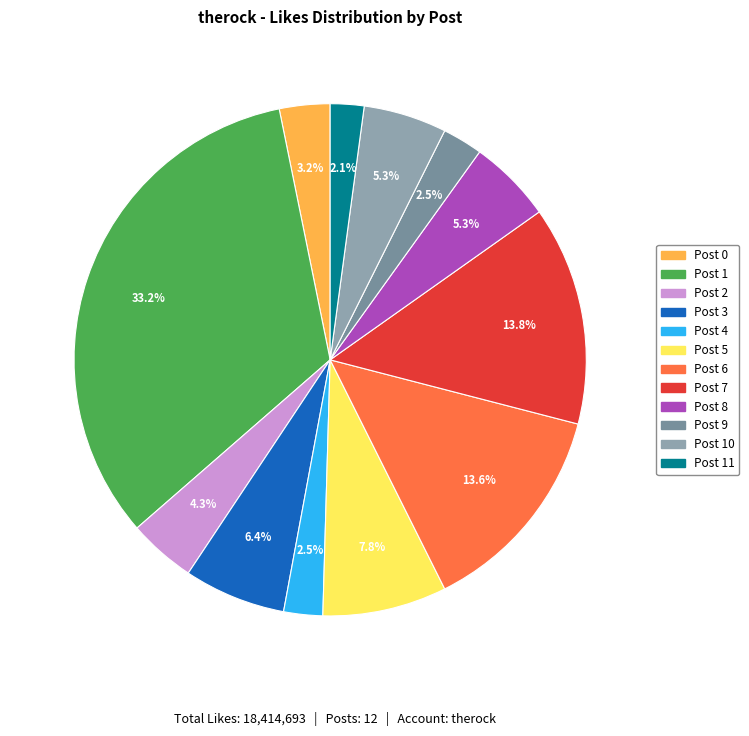

Combined, do Post 1 and Post 0 account for over 50%?

No